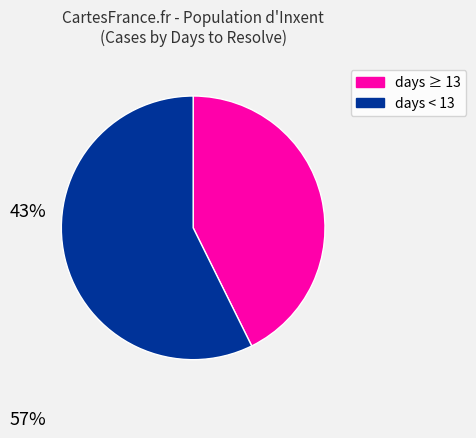

Is there a majority slice in this chart?

Yes